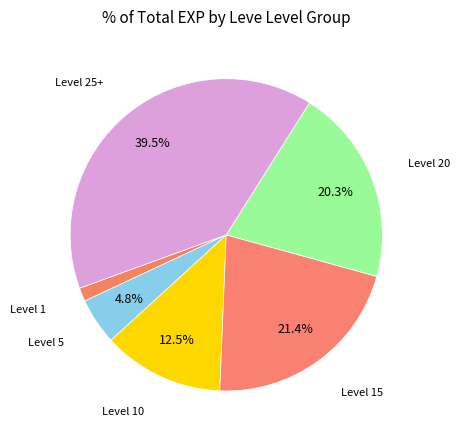

Count the number of slices in the pie.

6